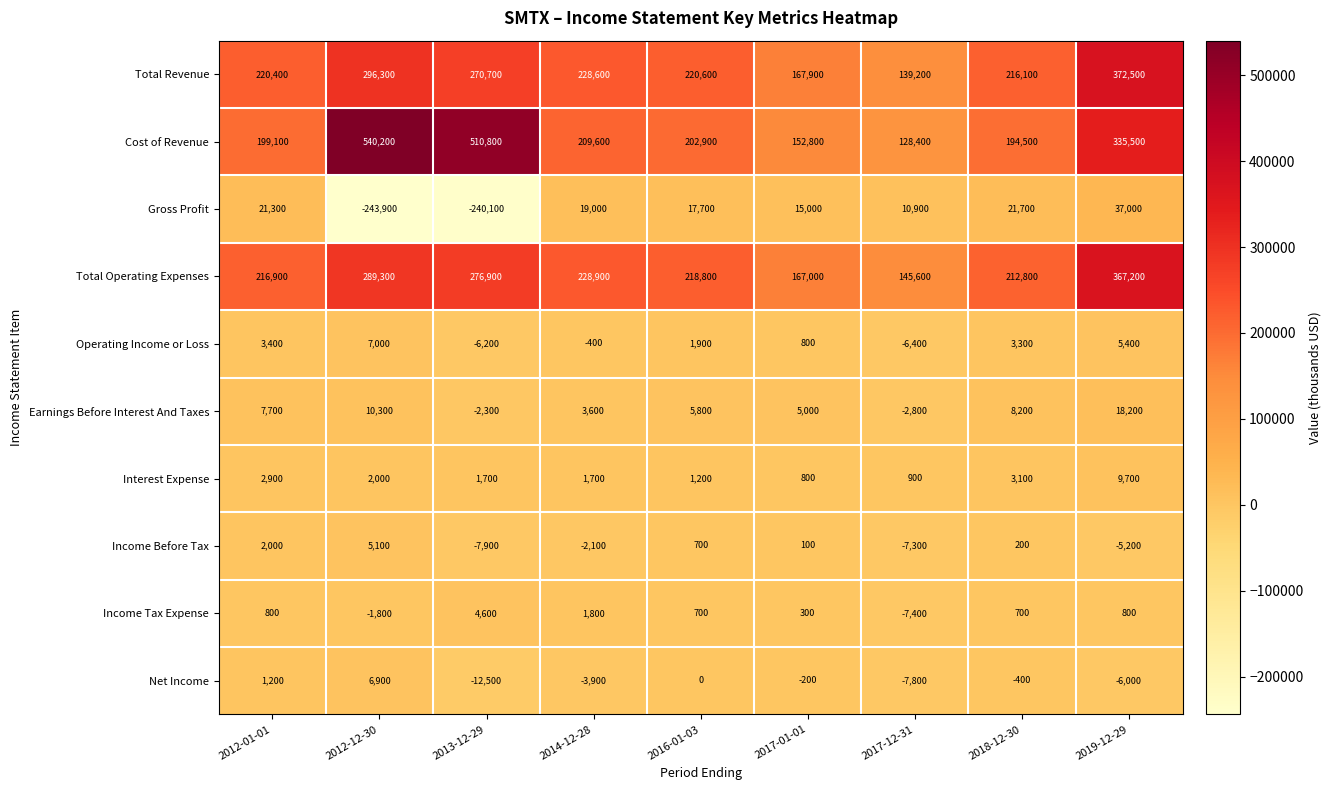

What is the difference between the maximum and minimum values in the Gross Profit series?

280900